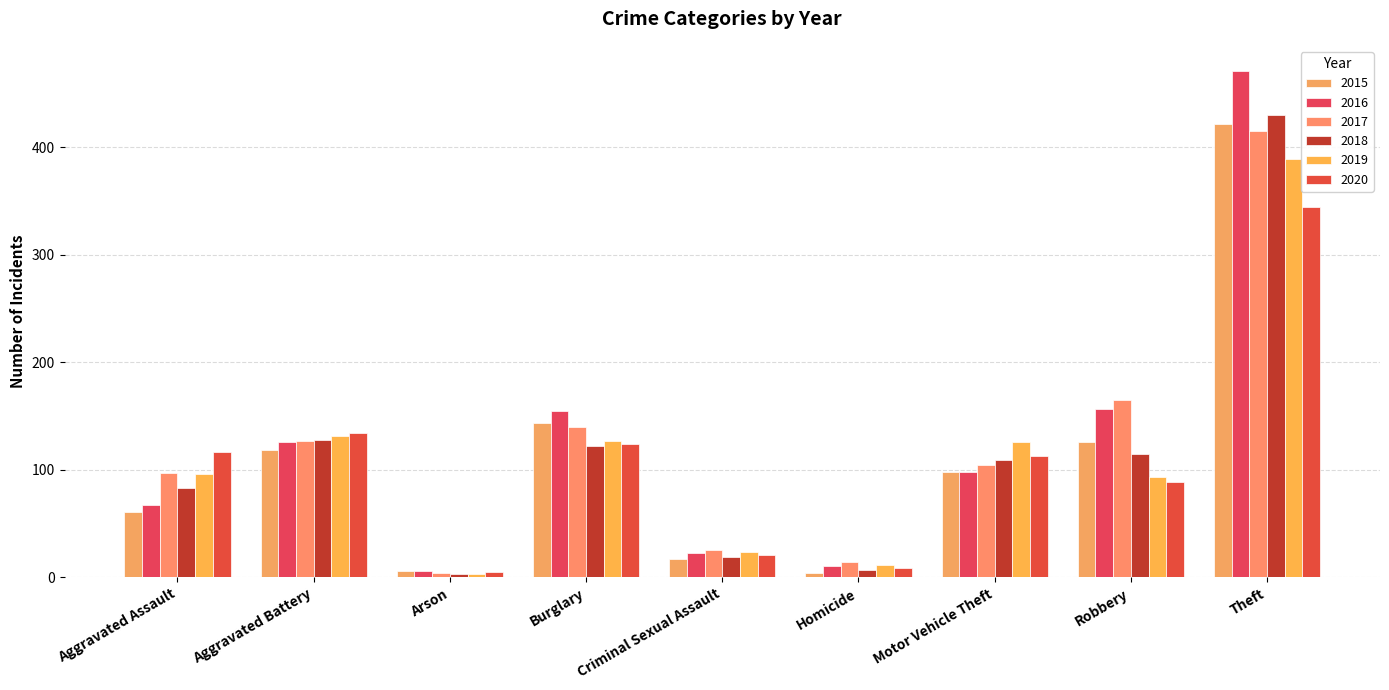

What is the spread (max minus min) of values at Aggravated Battery?

15